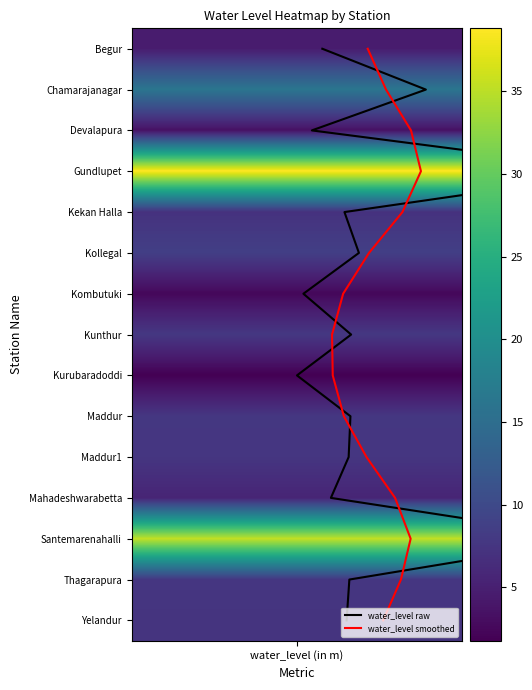

How many data points does each series have?

15